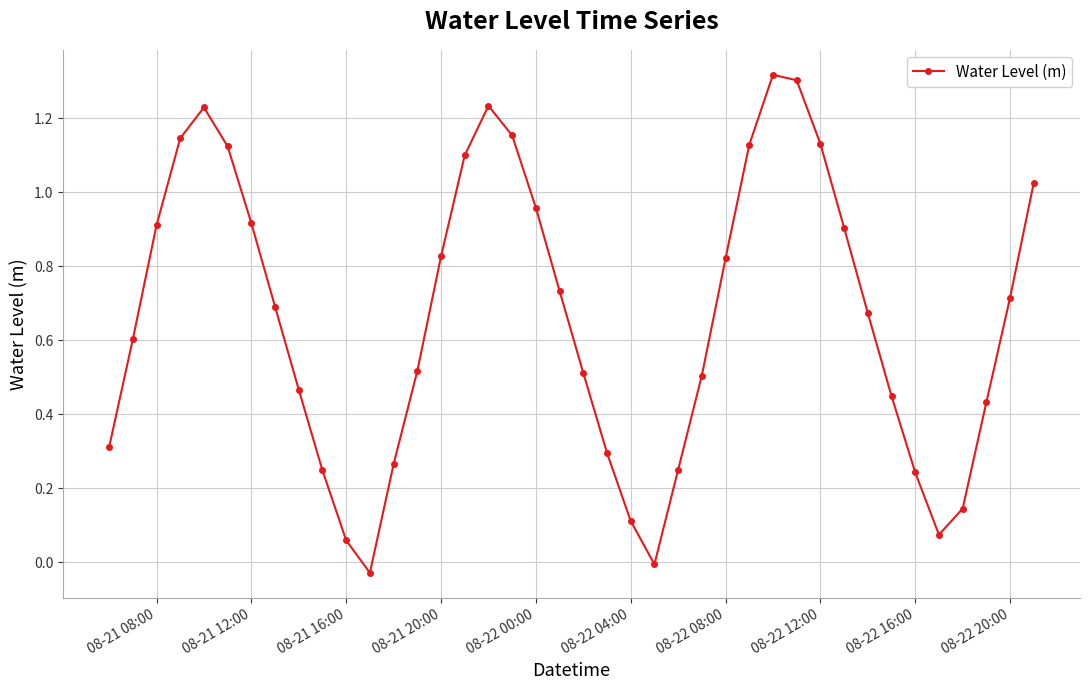

What is the sum of all values?

26.5